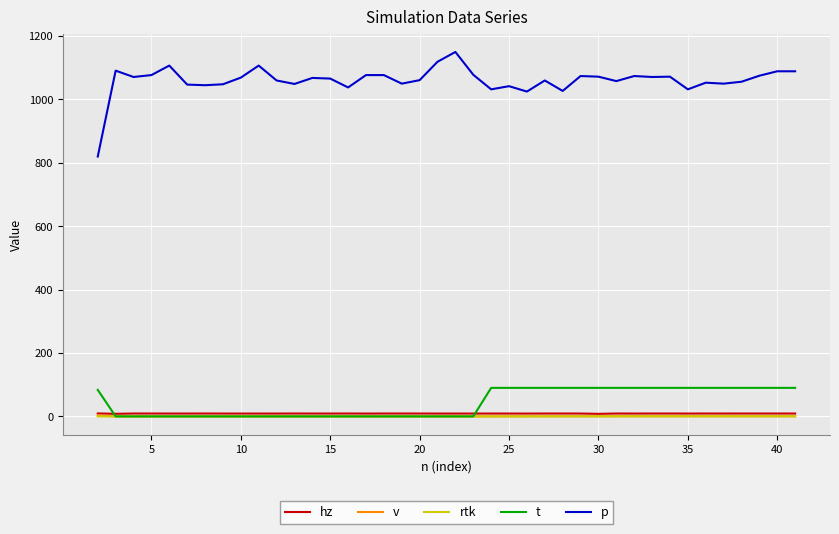

How many times do t and rtk cross each other?

2